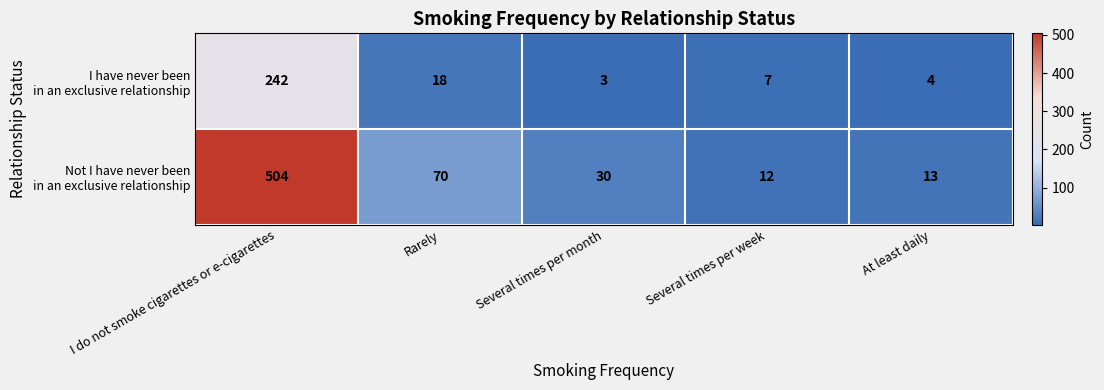

At which category is the sum across all series the highest?

I do not smoke cigarettes or e-cigarettes